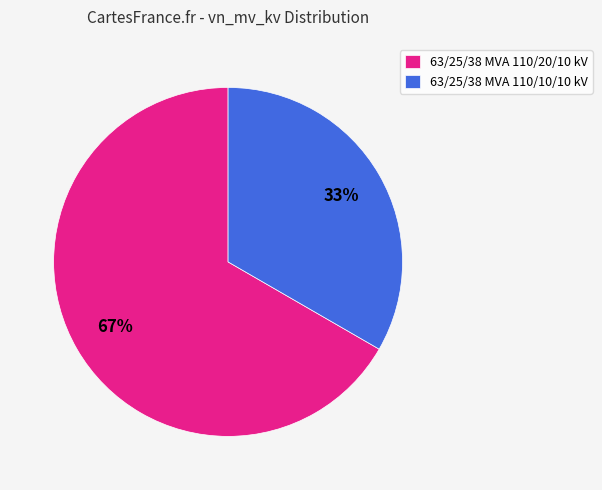

Between 63/25/38 MVA 110/20/10 kV and 63/25/38 MVA 110/10/10 kV, which is larger?

63/25/38 MVA 110/20/10 kV